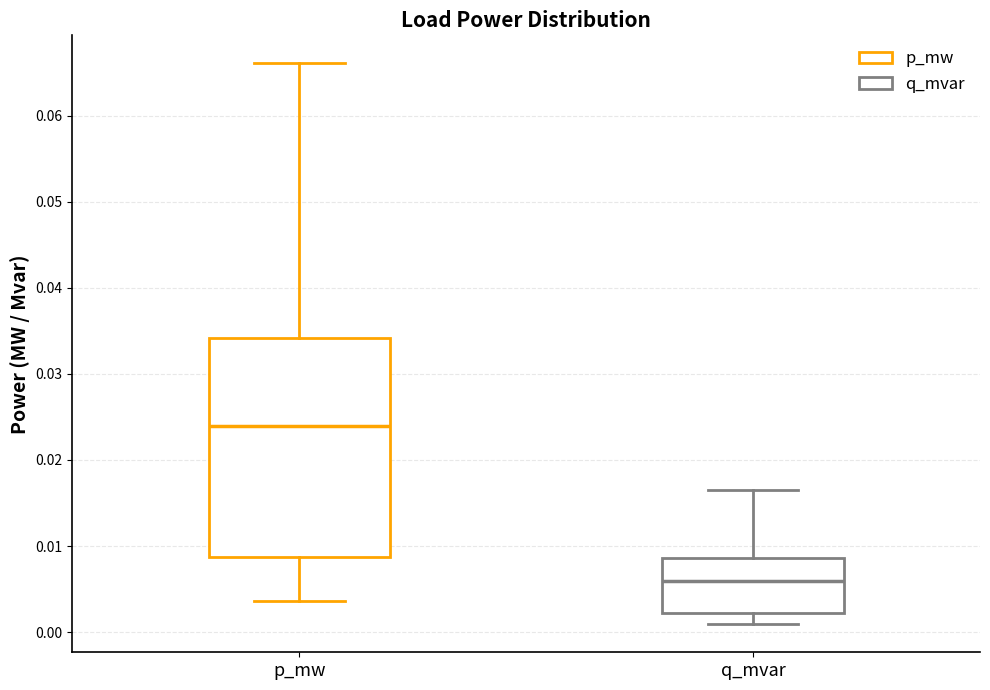

Where is the lower edge of the box for q_mvar on the y-axis? The values are not printed on the chart, so give them approximately, as read against the axis.

0.002